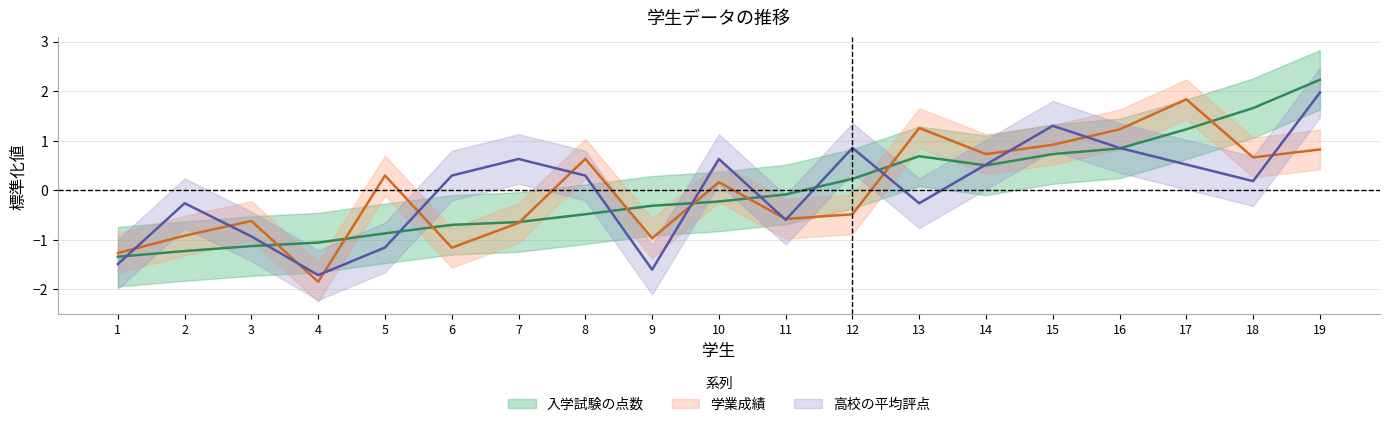

What is the maximum value for 高校の平均評点?

2.0